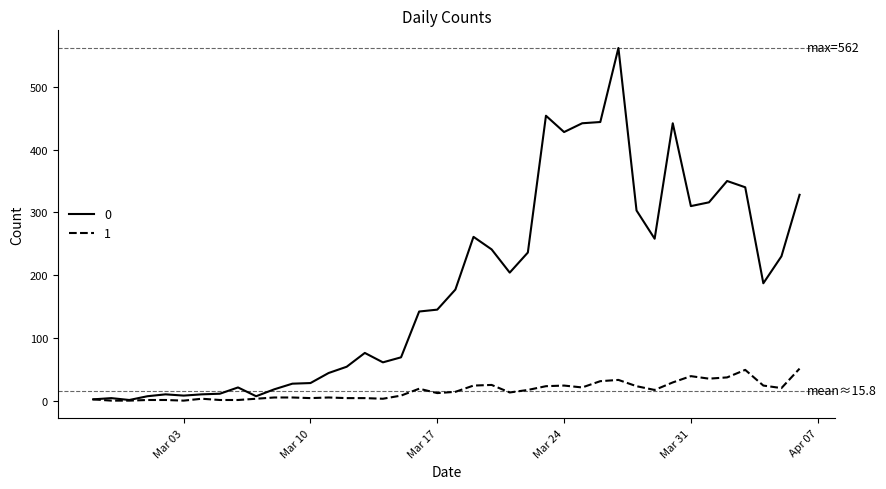

What is the greatest value displayed?

562